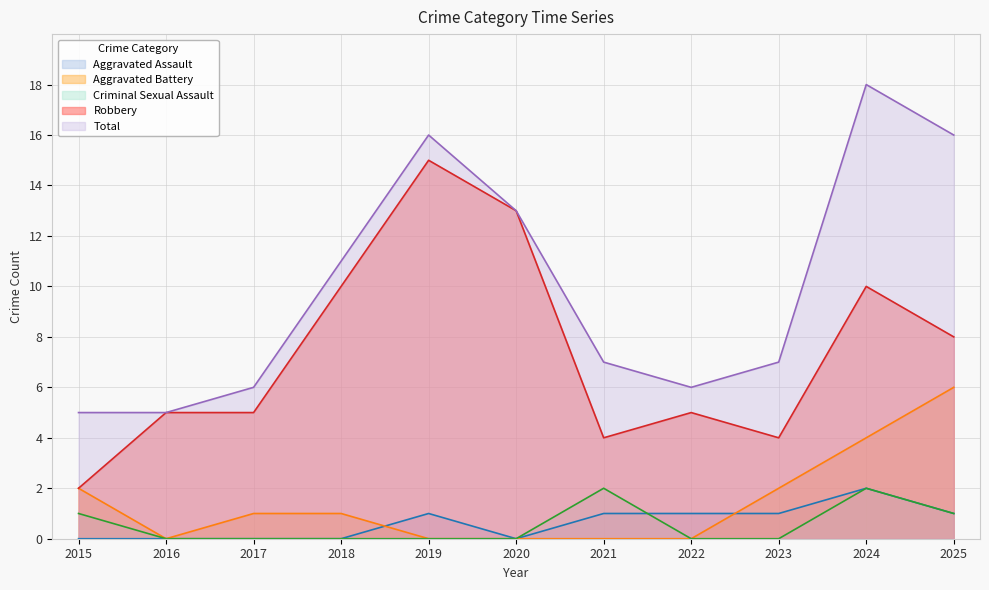

What is the difference between the maximum and minimum values in the Aggravated Battery series?

6